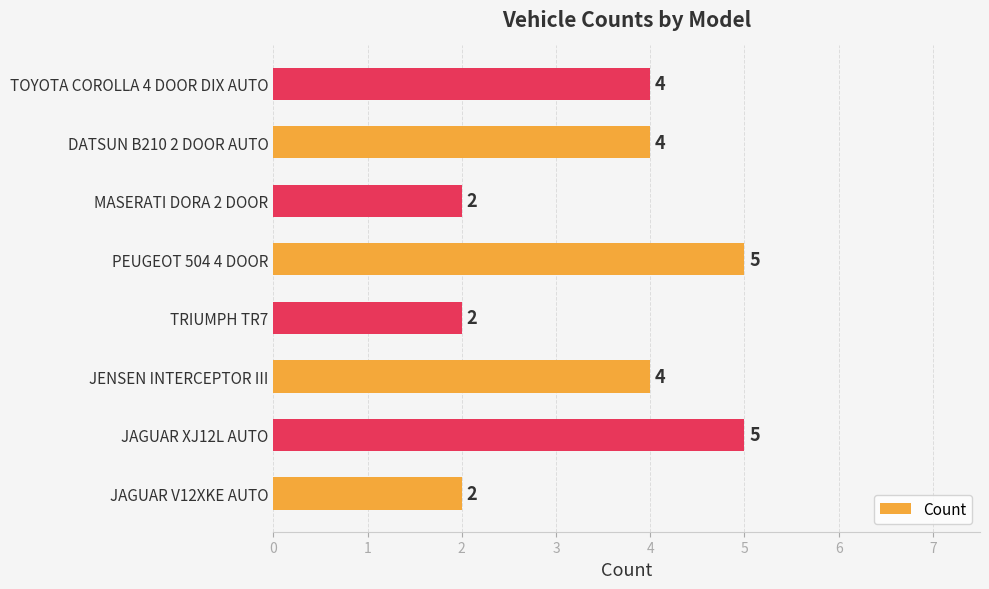

Reading bottom to top, transcribe all the data shown in this chart.

2	5	4	2	5	2	4	4